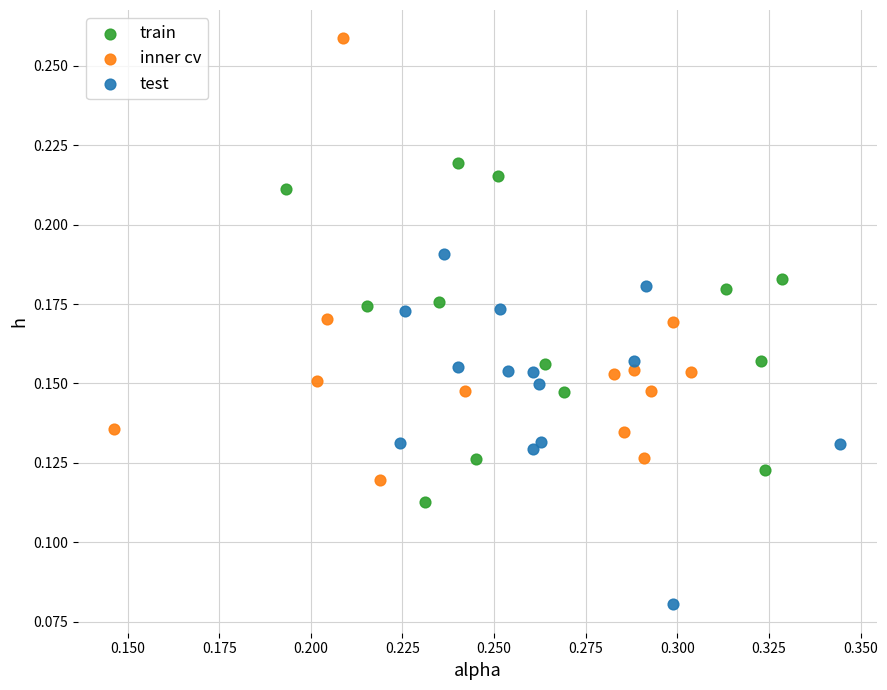

Which series has the largest Y range (max minus min)?

inner cv